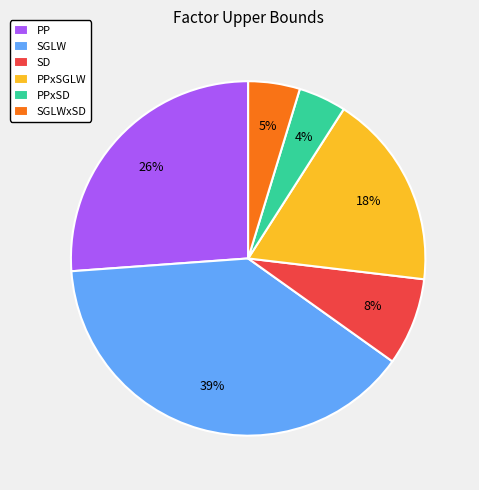

To the nearest percent, what is the difference between the largest and smallest slice percentages?

35%